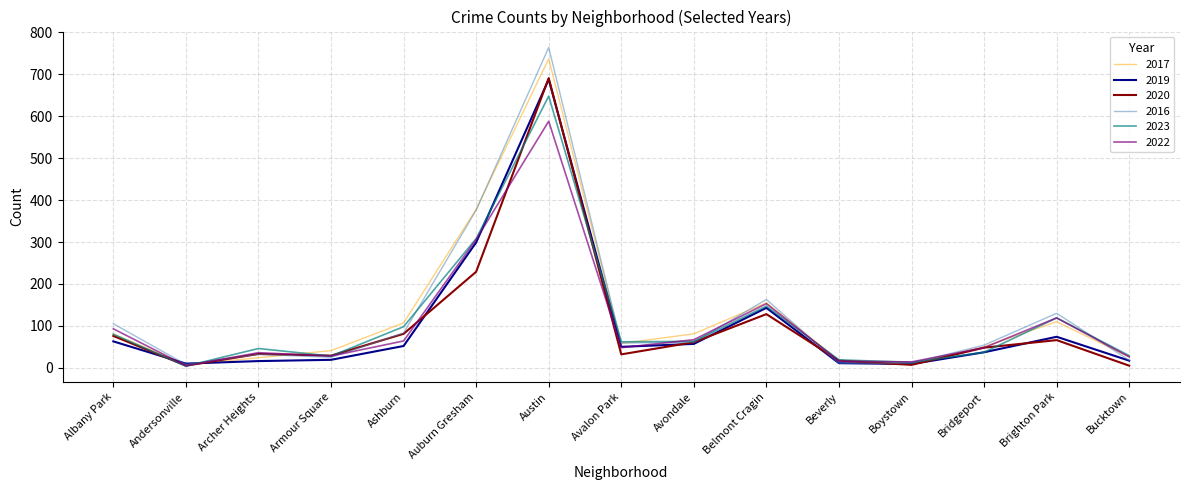

What is the maximum value for 2019?

688